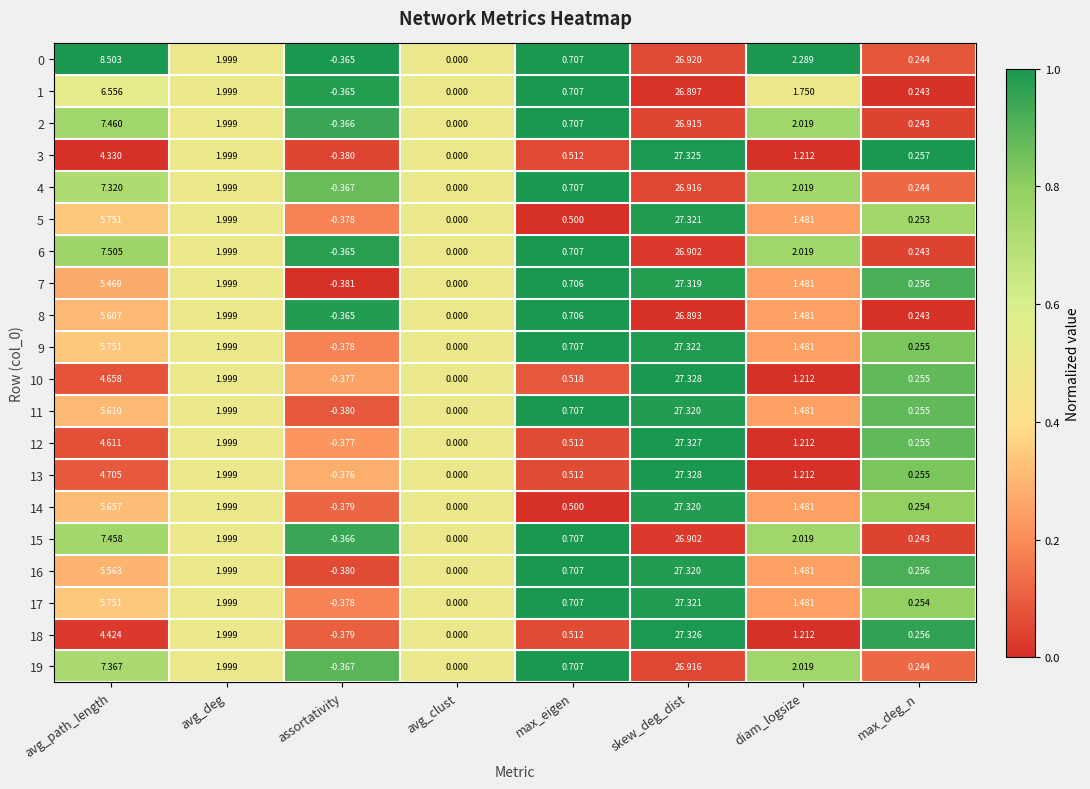

Rank the categories by 9 value from lowest to highest.

assortativity, avg_clust, max_deg_n, max_eigen, diam_logsize, avg_deg, avg_path_length, skew_deg_dist